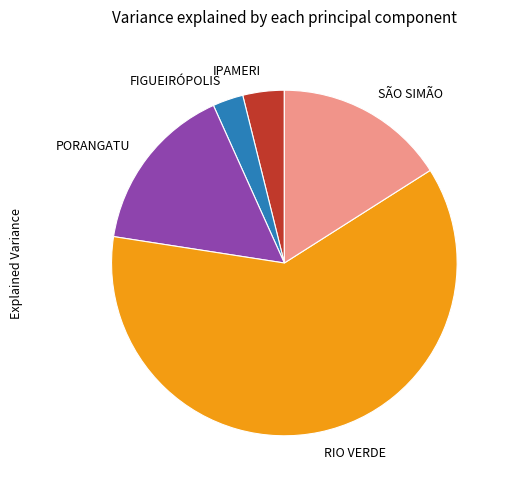

Is the sum of SÃO SIMÃO and RIO VERDE greater than half?

Yes